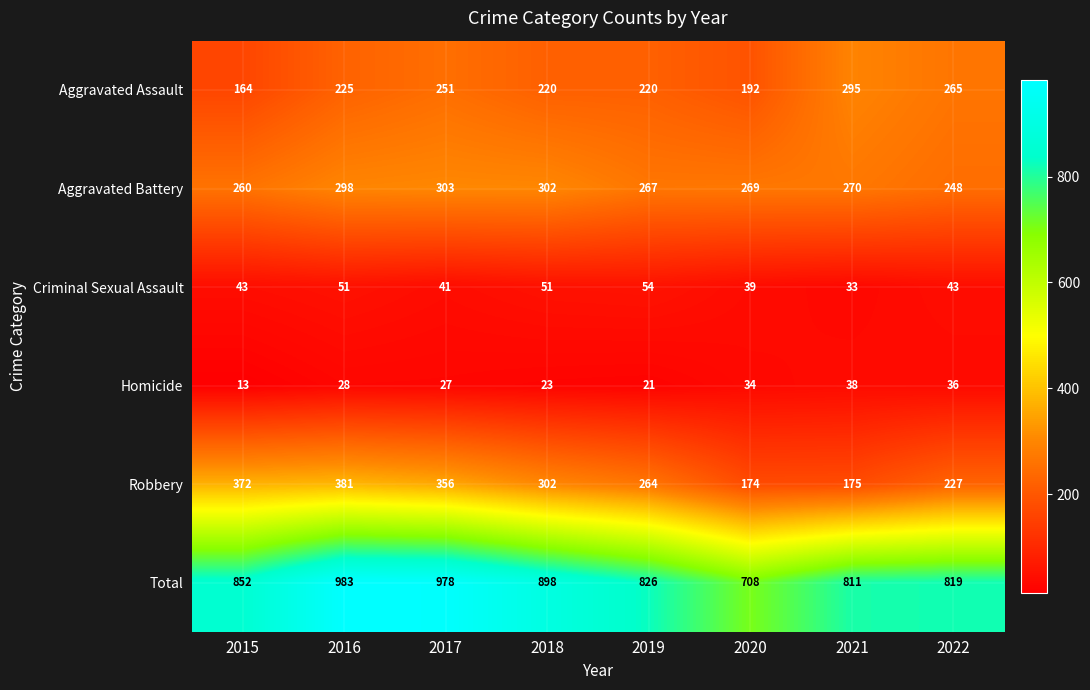

What is the sum of the Homicide values at 2022 and 2018?

59